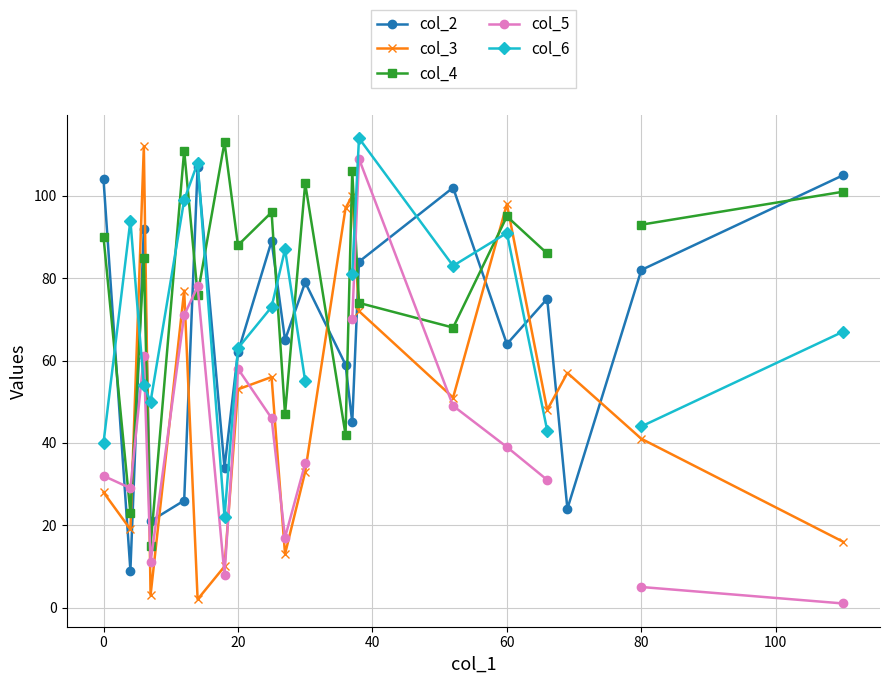

Does the chart display data point markers on the line(s)?

Yes